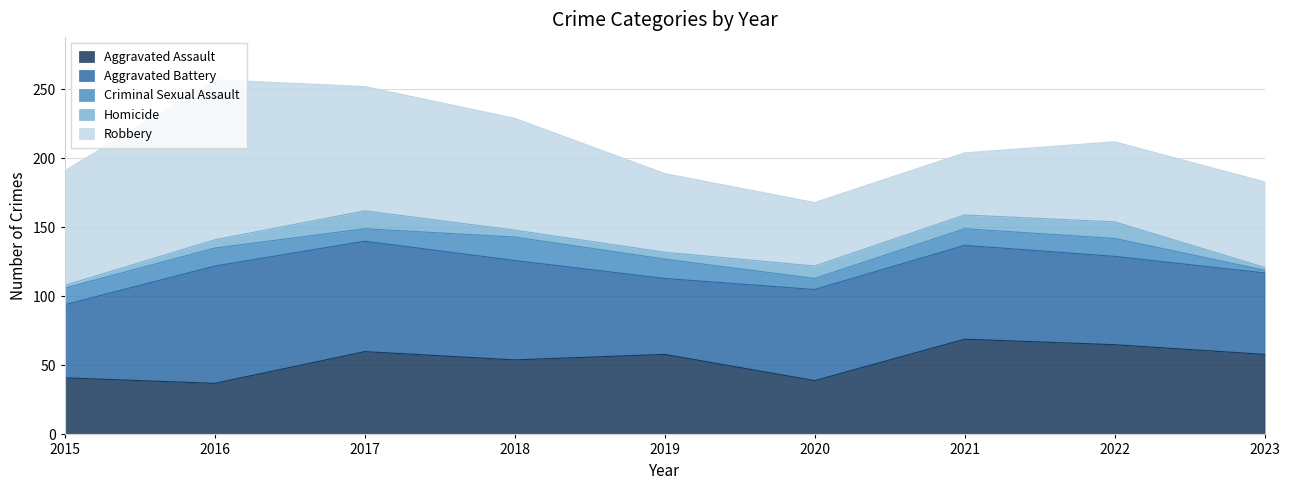

Rank the series at 2022 from lowest to highest value.

Homicide, Criminal Sexual Assault, Robbery, Aggravated Battery, Aggravated Assault